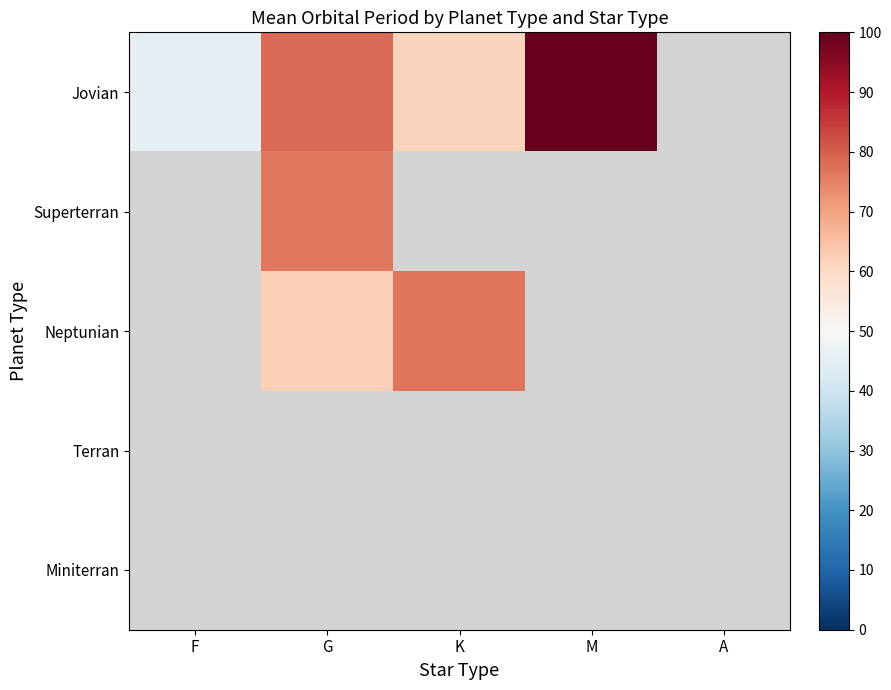

Where does the Jovian series first go above 78?

G